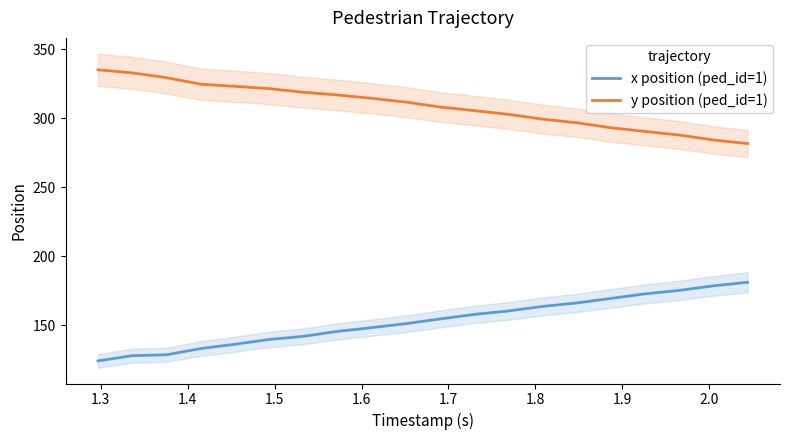

What are all the series names shown in the legend?

x position (ped_id=1), y position (ped_id=1)